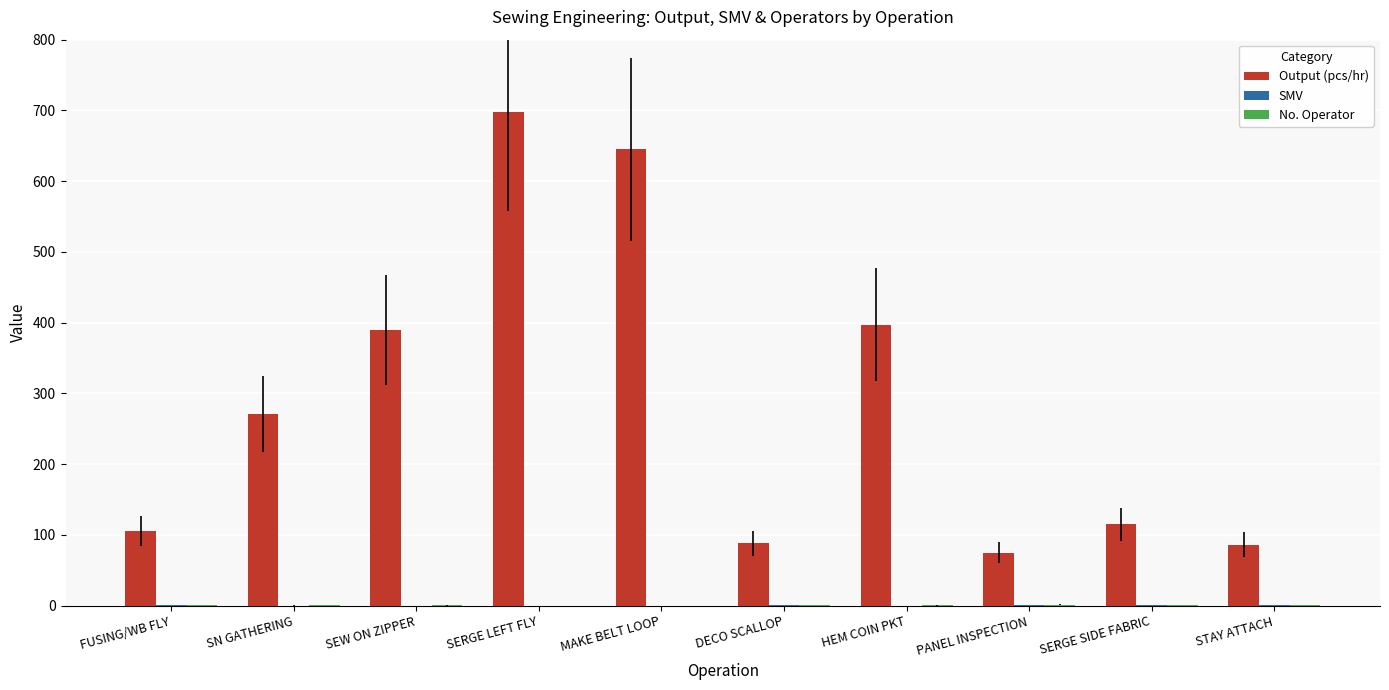

Is it true that Output (pcs/hr) equals 154.0 at SN GATHERING?

False